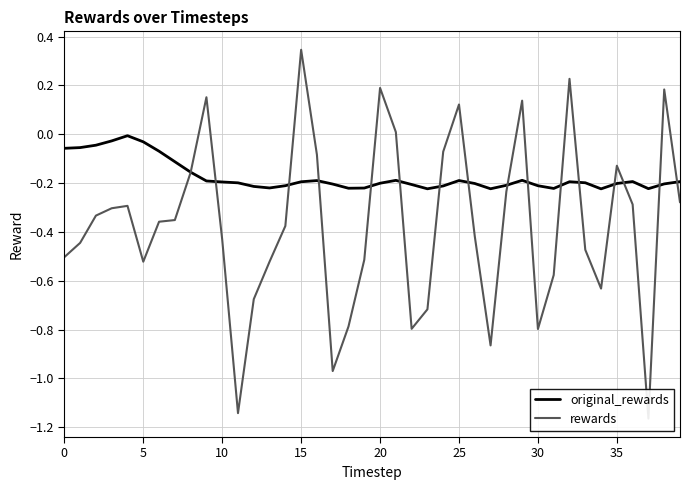

At how many categories does at least one series exceed 0?

8